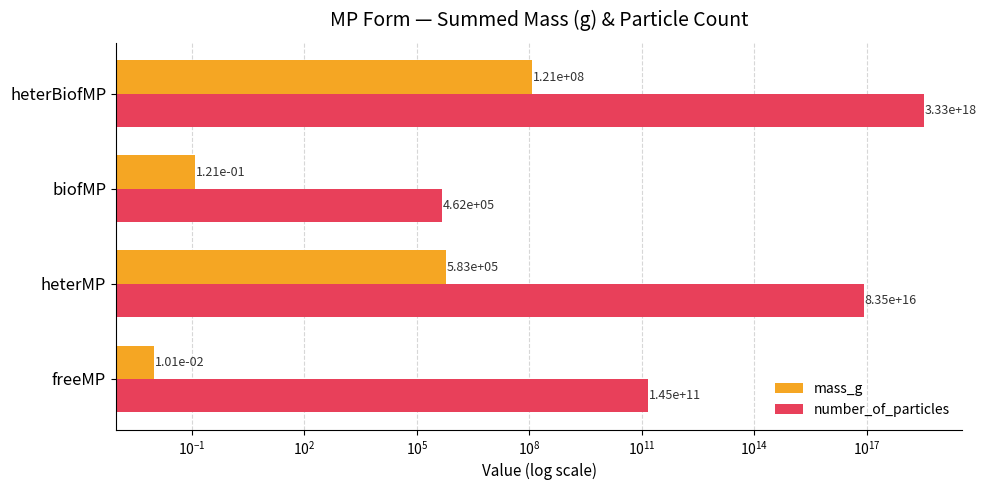

At how many categories does at least one series exceed 304089320902805888?

1